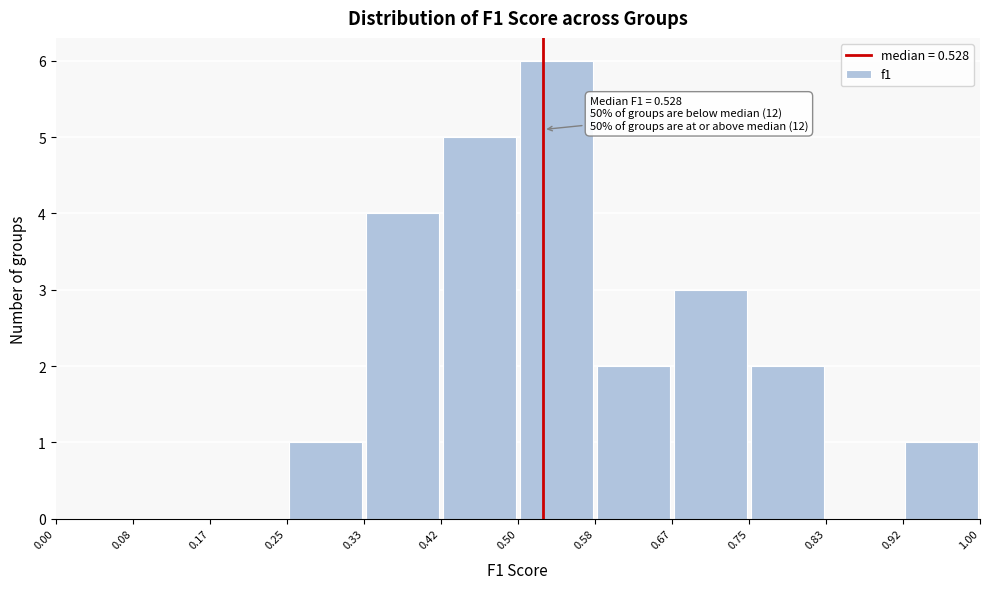

Which range on the x-axis has the tallest bar?

0.50 to 0.58